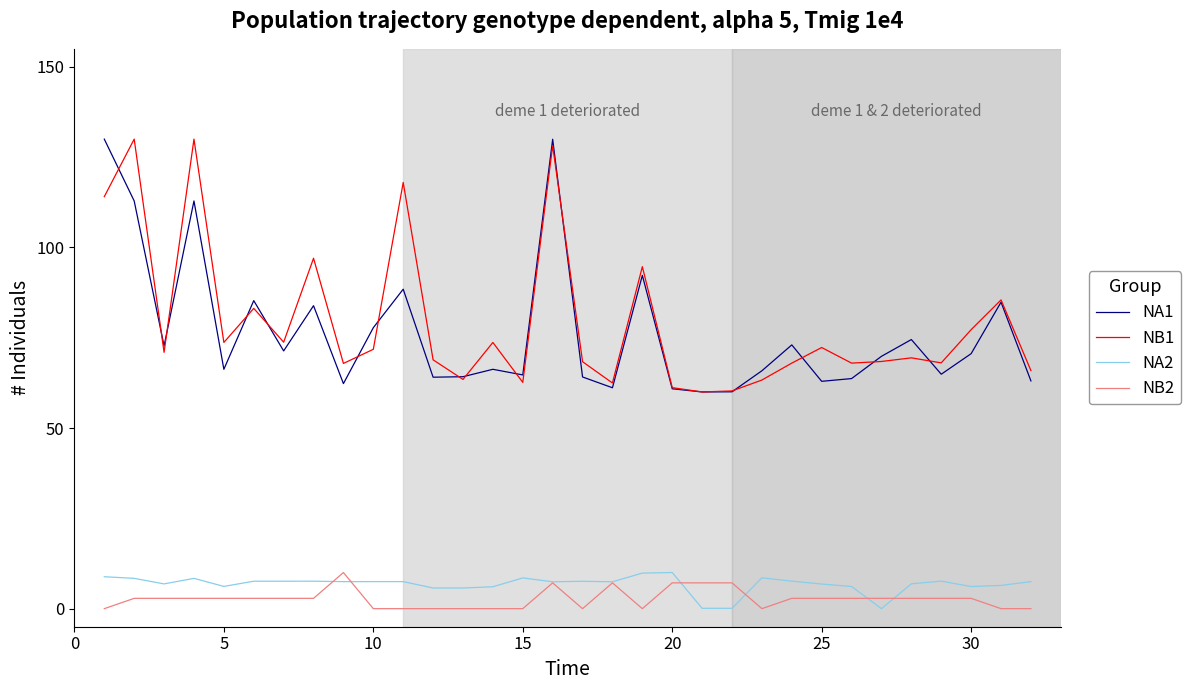

What are all the series names shown in the legend?

NA1, NB1, NA2, NB2